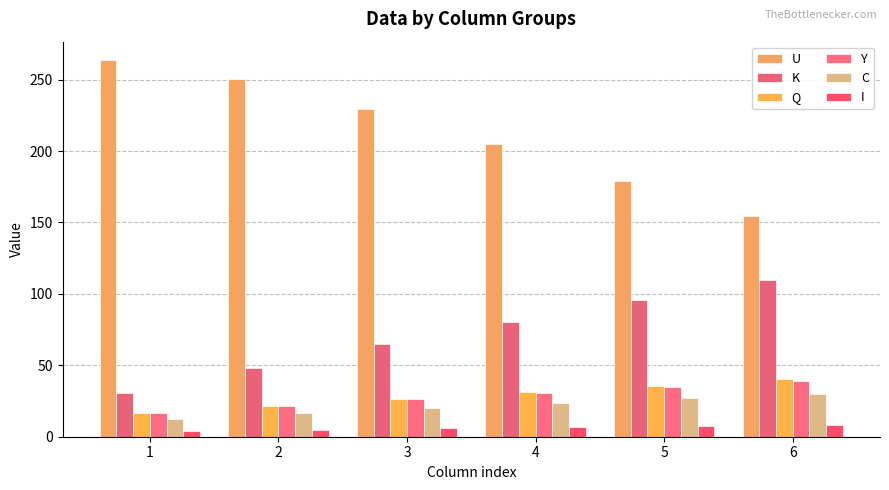

Reading left to right, list all the values displayed in this chart.

U: 263.4	250.5	229.2	205.0	179.0	154.2
K: 30.9	48.0	64.6	80.5	95.4	109.5
Q: 16.4	21.5	26.4	31.3	35.8	40.1
Y: 16.3	21.3	26.1	30.7	34.9	38.7
C: 12.6	16.5	20.3	23.9	27.2	30.2
I: 3.7	4.8	5.8	6.7	7.6	8.5